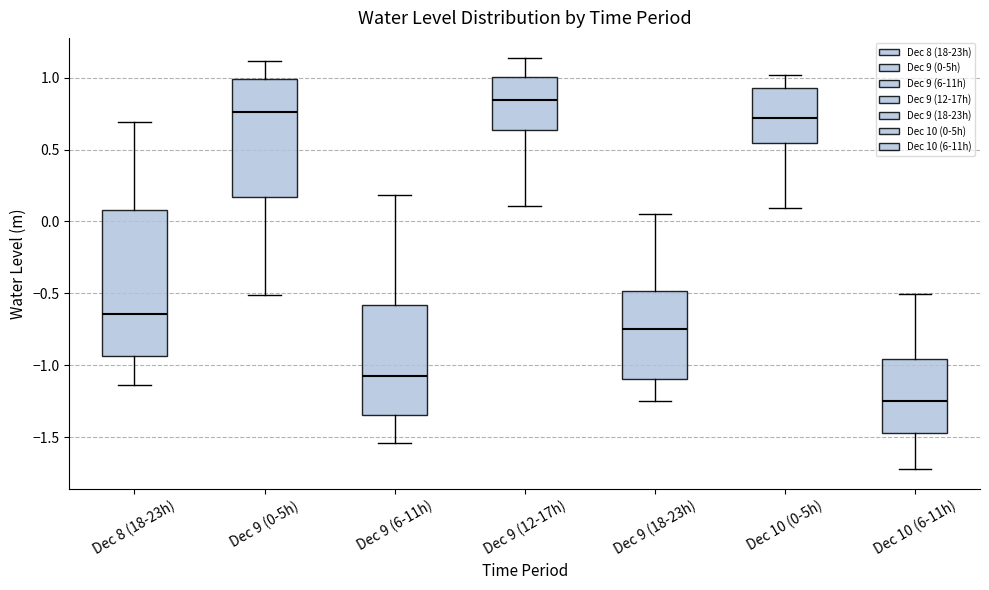

Comparing the boxes themselves (not the whiskers), which one is the tallest?

Dec 8 (18-23h)